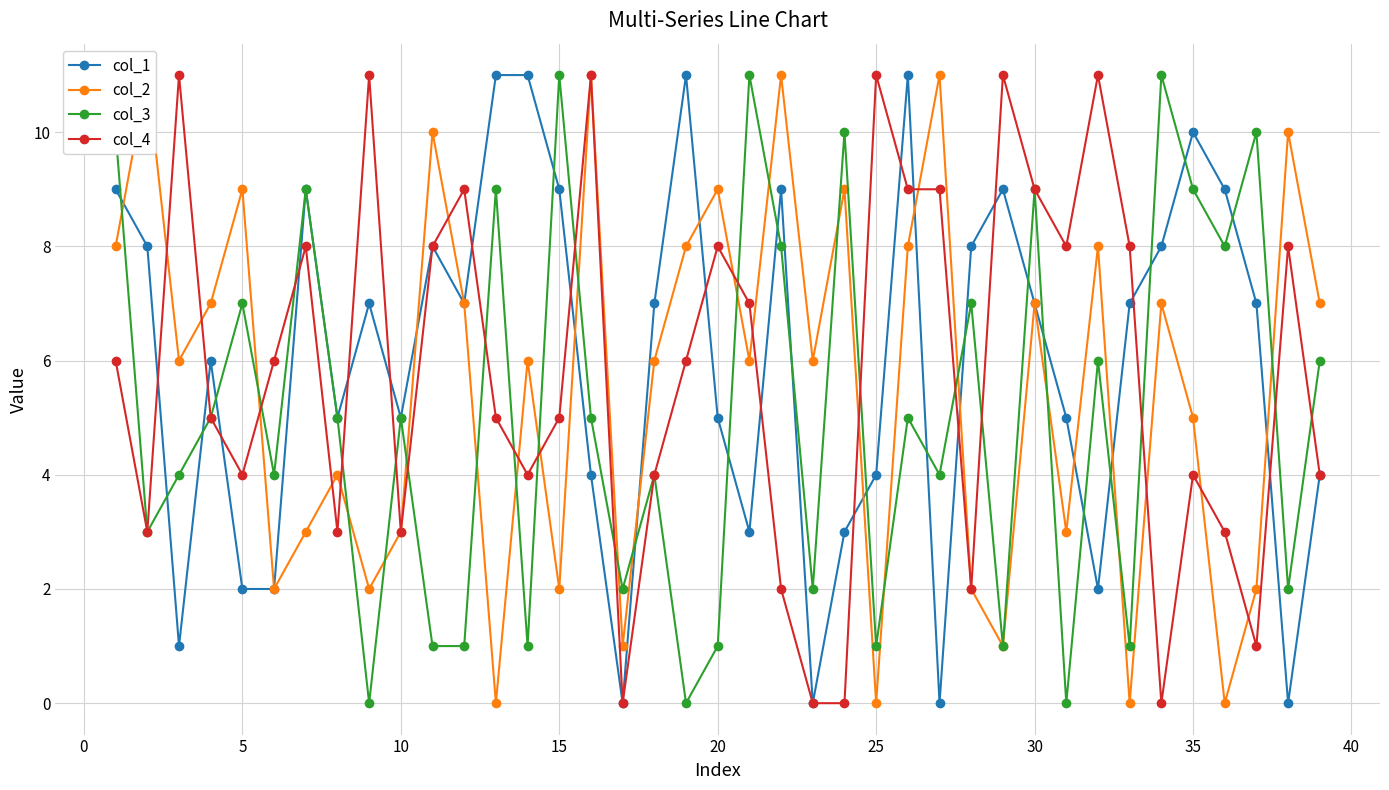

Which series has the widest spread of values?

col_1